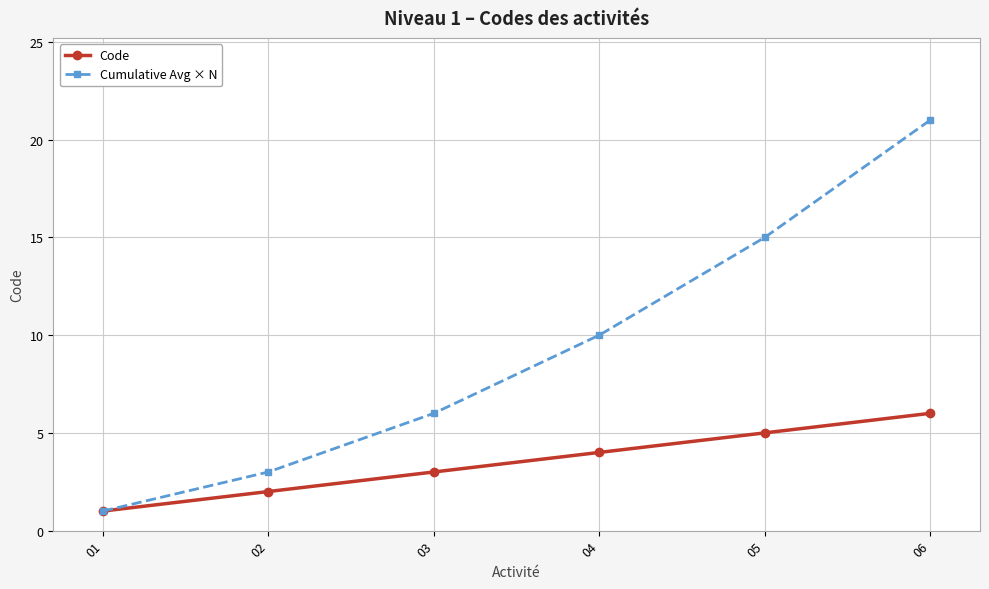

True or false: Code has more than 0 interior local peaks.

False